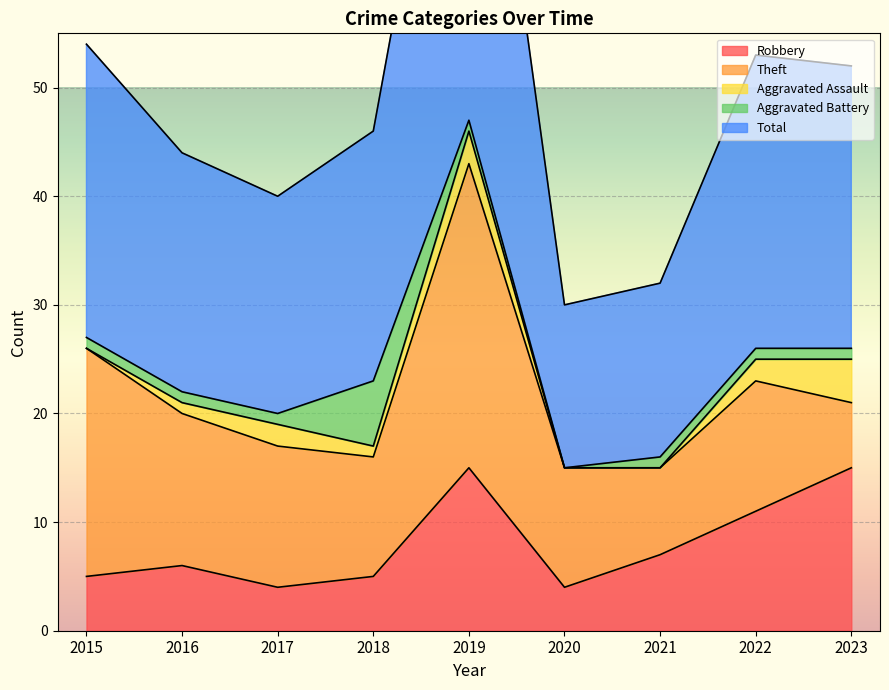

True or false: Robbery and Total cross at least once.

False